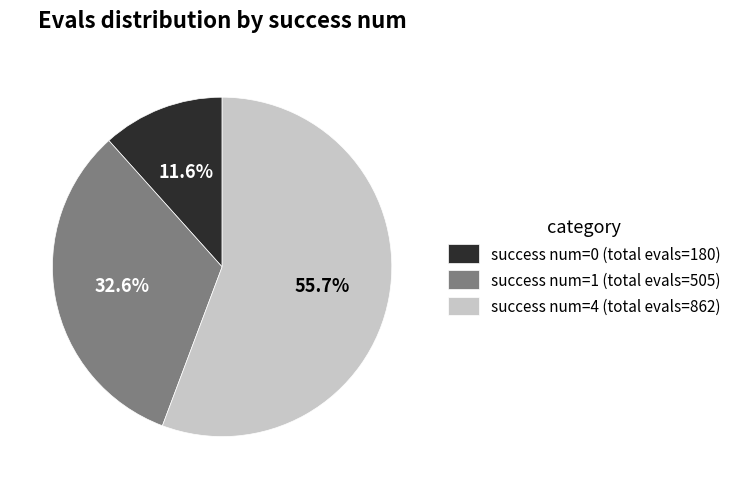

Count the number of slices in the pie.

3